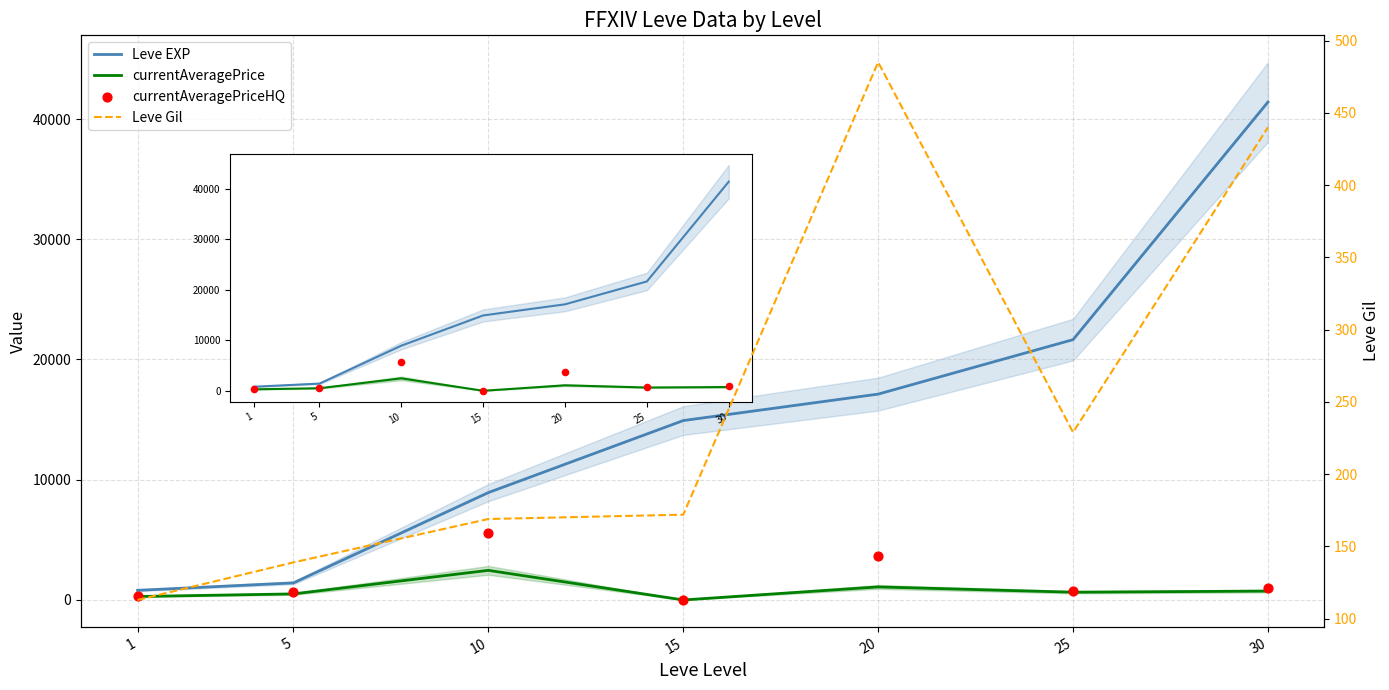

Which series has the largest total across all categories?

Leve EXP